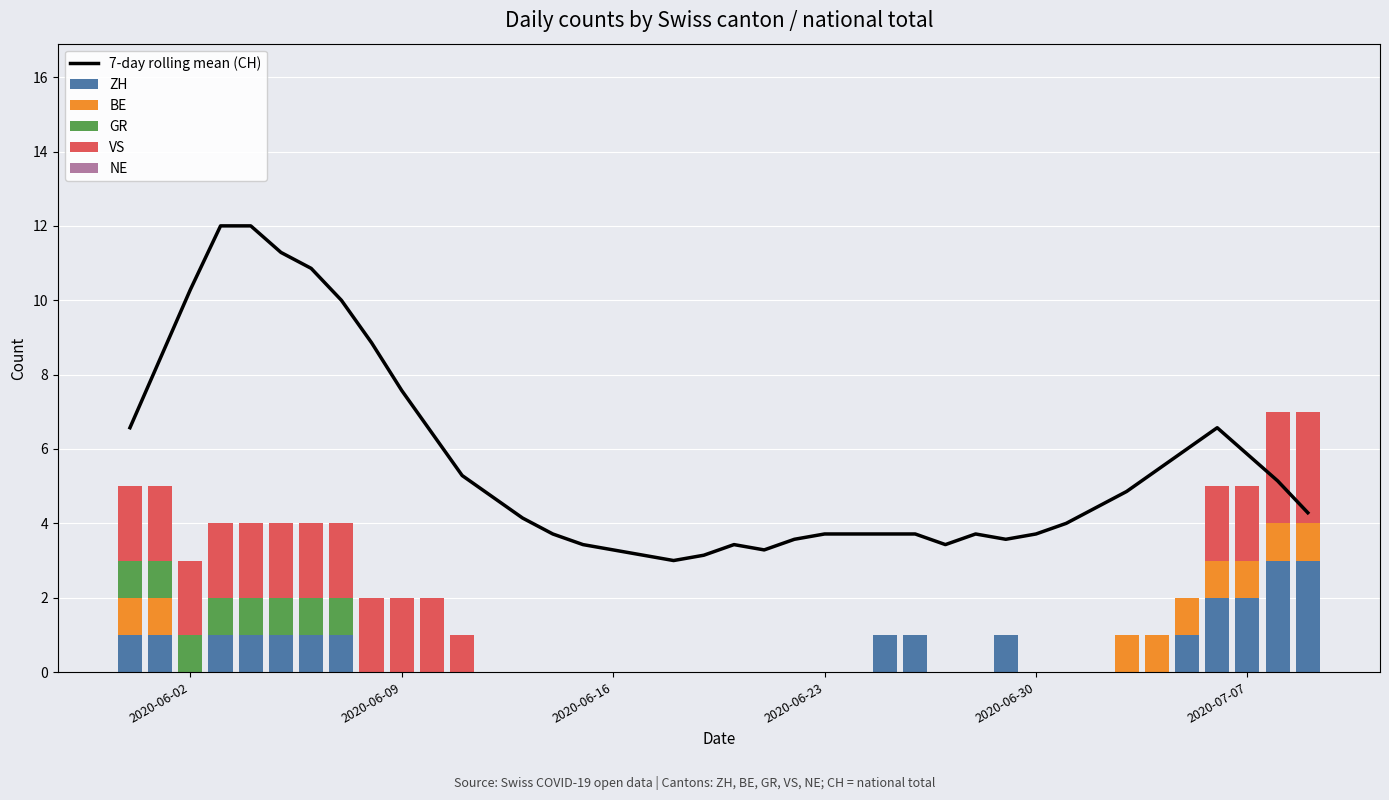

What is the highest value of the ZH series?

3